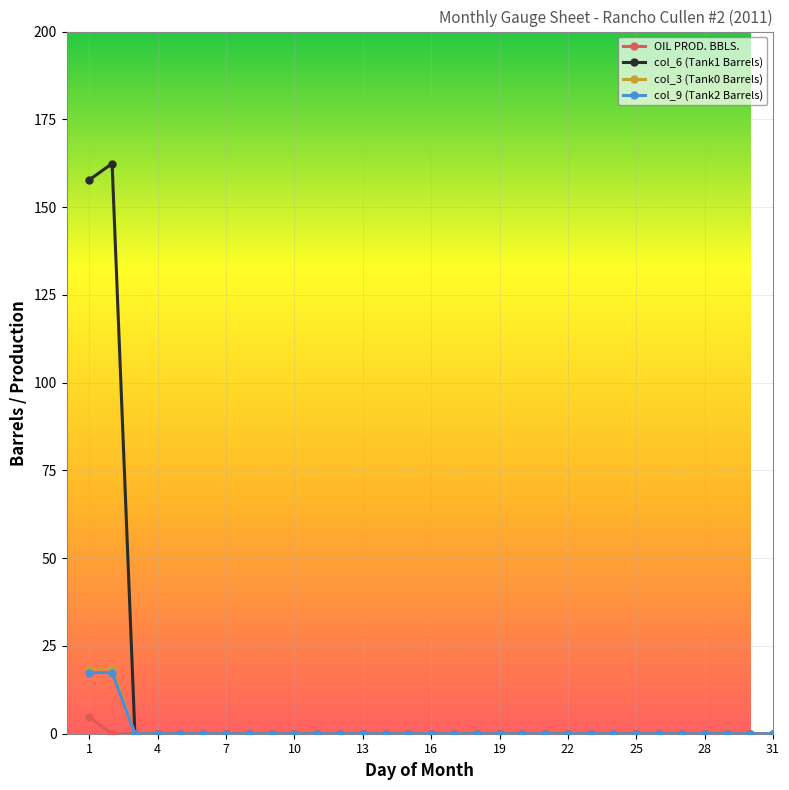

Reading left to right, transcribe all the data shown in this chart.

OIL PROD. BBLS.: 4.6	0.0	0.0	0.0	0.0	0.0	0.0	0.0	0.0	0.0	0.0	0.0	0.0	0.0	0.0	0.0	0.0	0.0	0.0	0.0	0.0	0.0	0.0	0.0	0.0	0.0	0.0	0.0	0.0	0.0	0.0
col_6 (Tank1 Barrels): 157.8	162.4	0.0	0.0	0.0	0.0	0.0	0.0	0.0	0.0	0.0	0.0	0.0	0.0	0.0	0.0	0.0	0.0	0.0	0.0	0.0	0.0	0.0	0.0	0.0	0.0	0.0	0.0	0.0	0.0	0.0
col_3 (Tank0 Barrels): 18.6	18.6	0.0	0.0	0.0	0.0	0.0	0.0	0.0	0.0	0.0	0.0	0.0	0.0	0.0	0.0	0.0	0.0	0.0	0.0	0.0	0.0	0.0	0.0	0.0	0.0	0.0	0.0	0.0	0.0	0.0
col_9 (Tank2 Barrels): 17.4	17.4	0.0	0.0	0.0	0.0	0.0	0.0	0.0	0.0	0.0	0.0	0.0	0.0	0.0	0.0	0.0	0.0	0.0	0.0	0.0	0.0	0.0	0.0	0.0	0.0	0.0	0.0	0.0	0.0	0.0